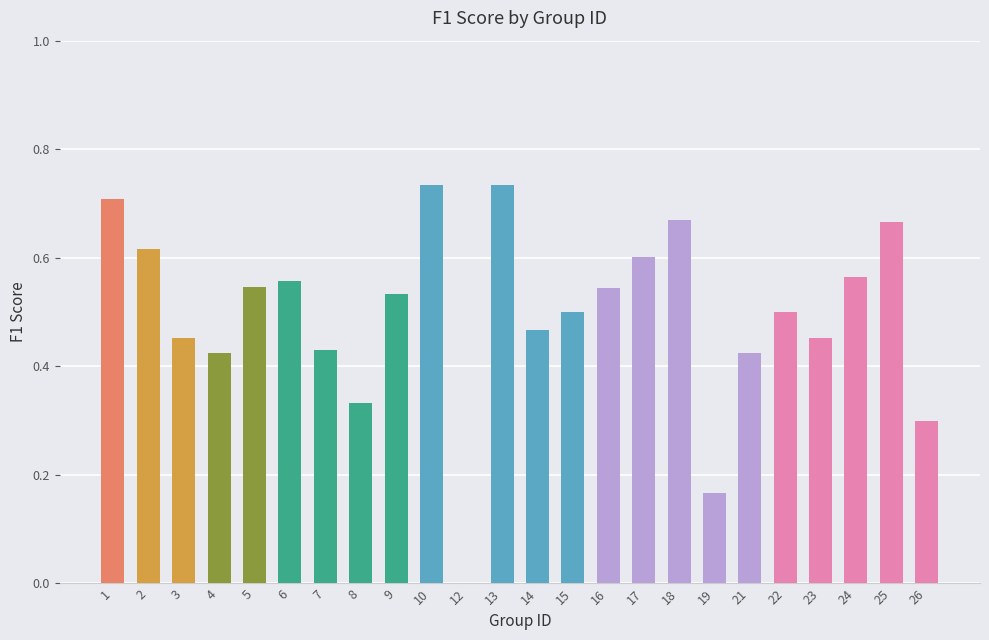

What is the sum of all values?

11.9